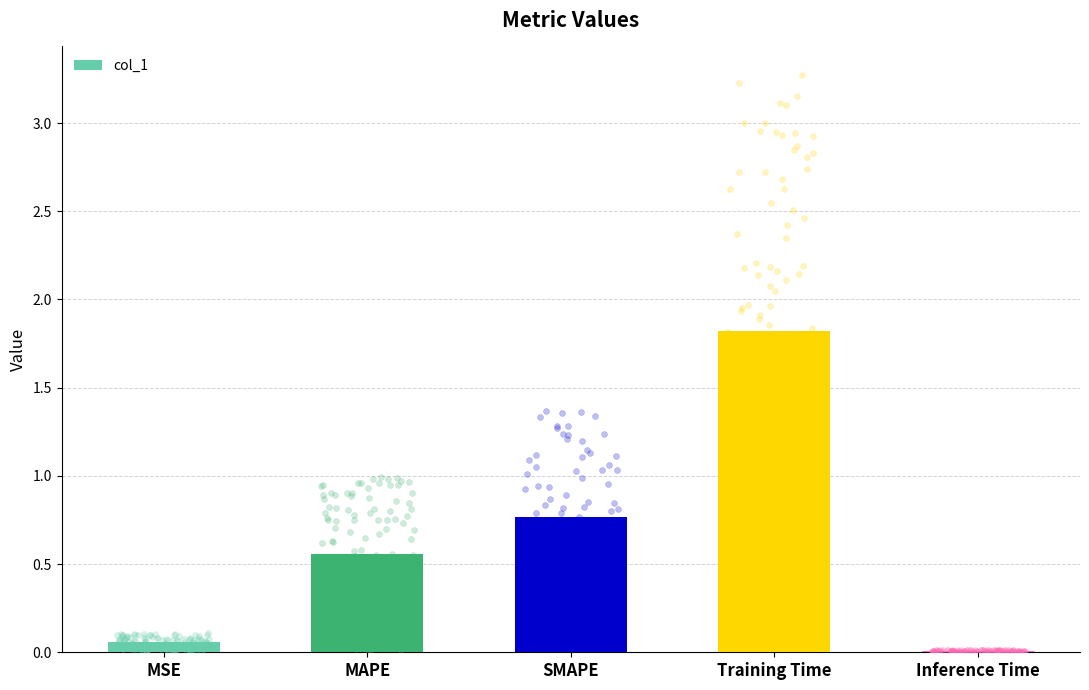

What is the change in value from MSE to MAPE?

+0.5